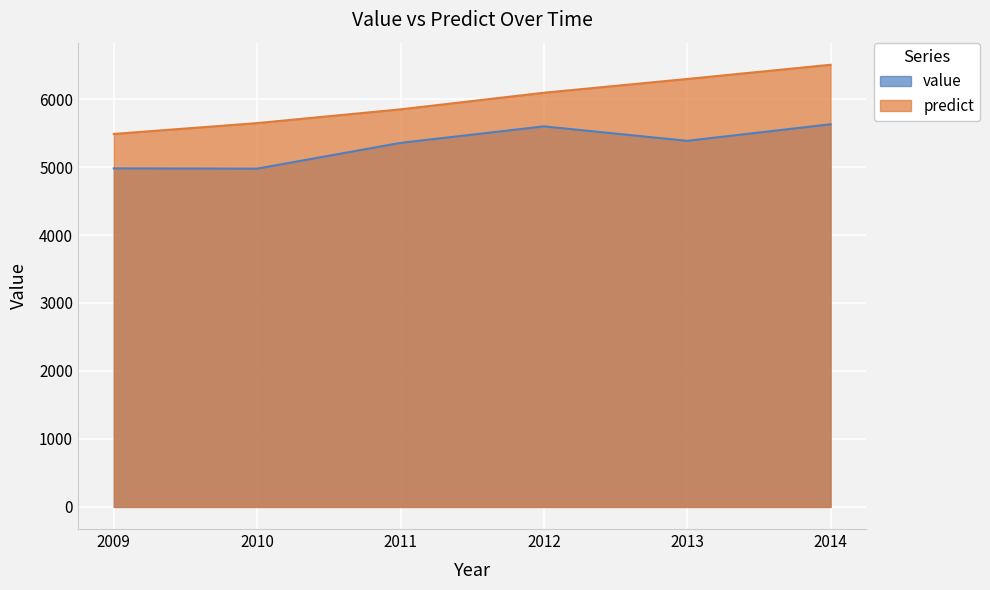

Reading right to left, what are all the values shown in this chart?

value: 5629.4	5385.6	5598.0	5355.1	4976.5	4980.2
predict: 6504.2	6295.3	6092.7	5848.5	5646.3	5486.7